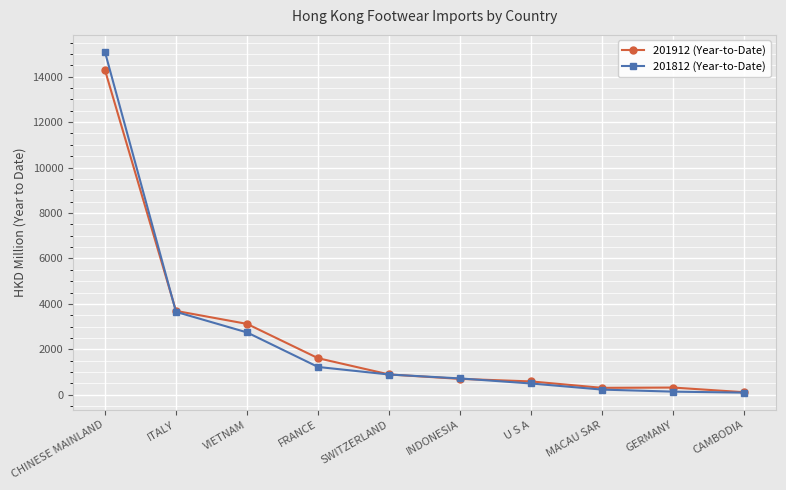

At how many categories does at least one series exceed 4637?

1